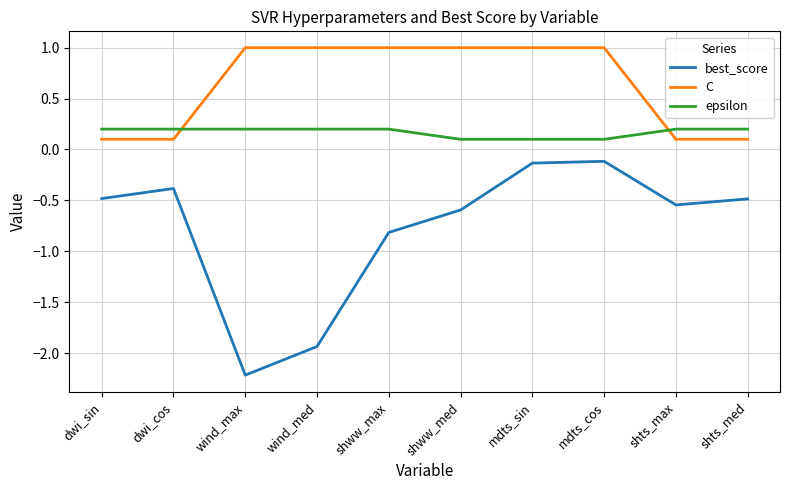

Where do epsilon and C first cross each other?

dwi_cos and wind_max